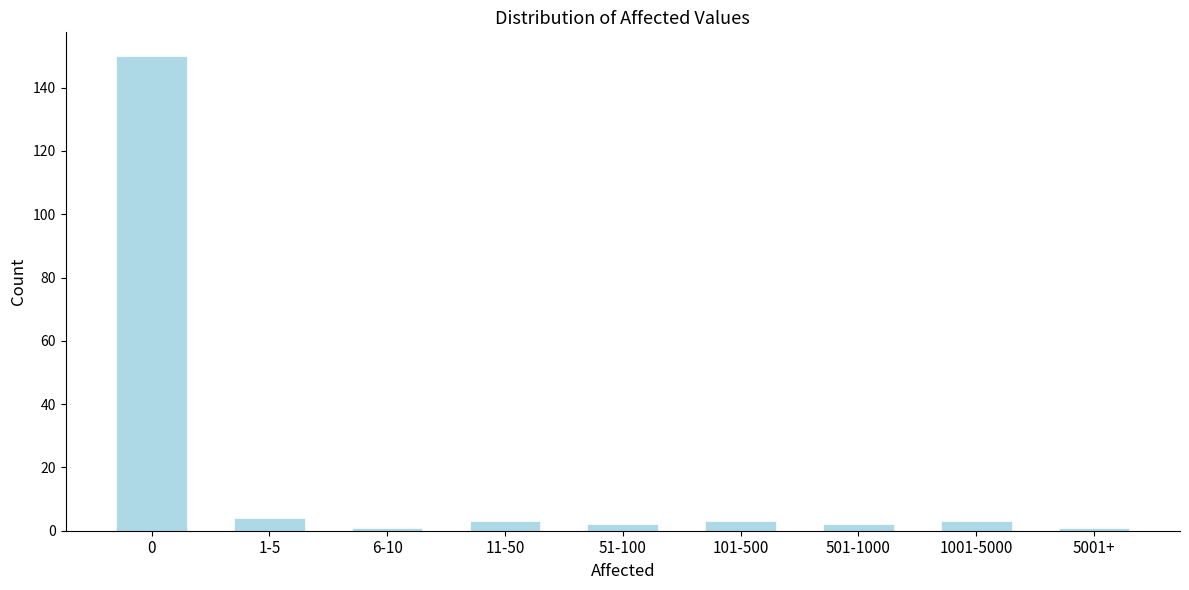

Reading left to right, transcribe all the data shown in this chart.

150	4	1	3	2	3	2	3	1